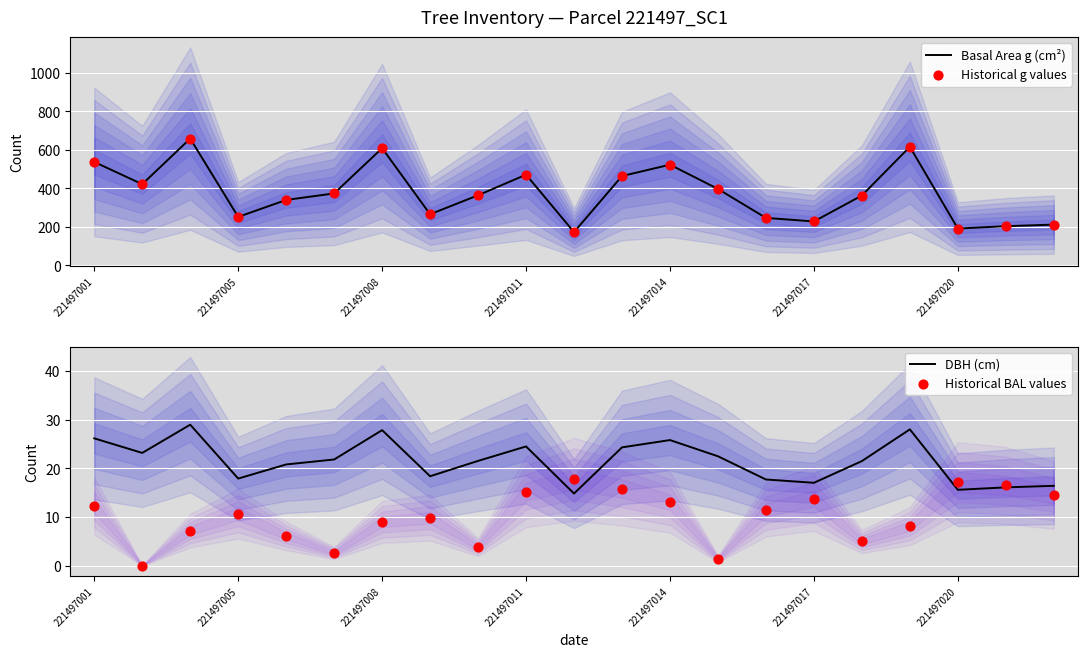

What are all the series names shown in the legend?

Basal Area g (cm²), Historical g values, DBH (cm), Historical BAL values